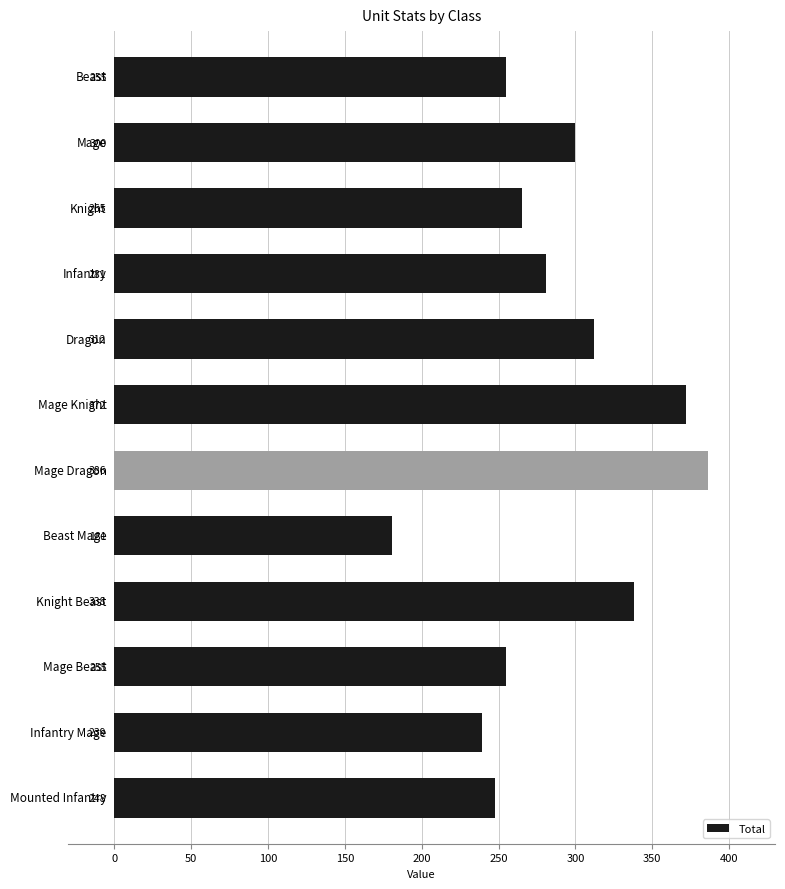

What is the difference between the maximum and second lowest values?

147